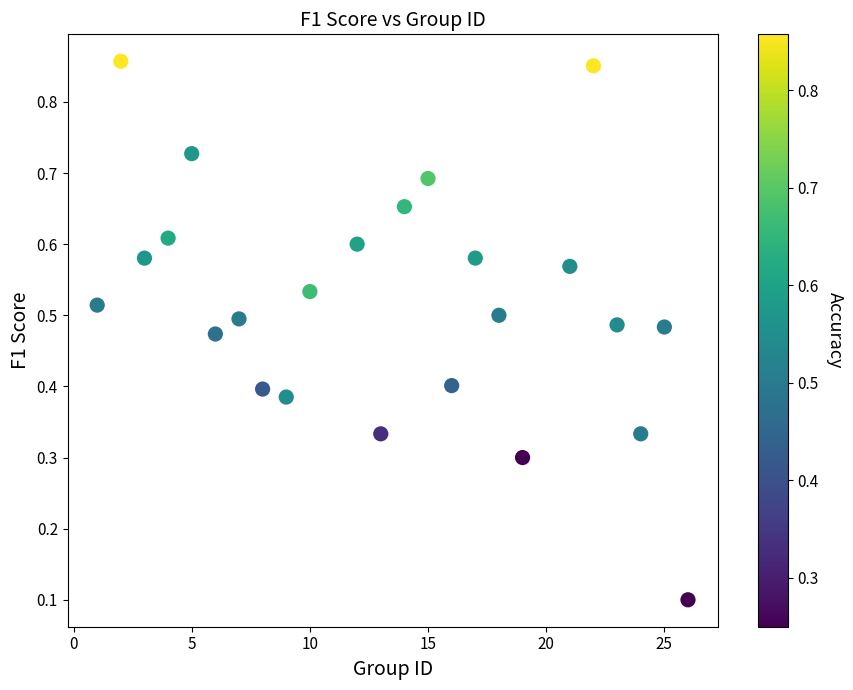

What is the range of X values (max minus min)?

25.0